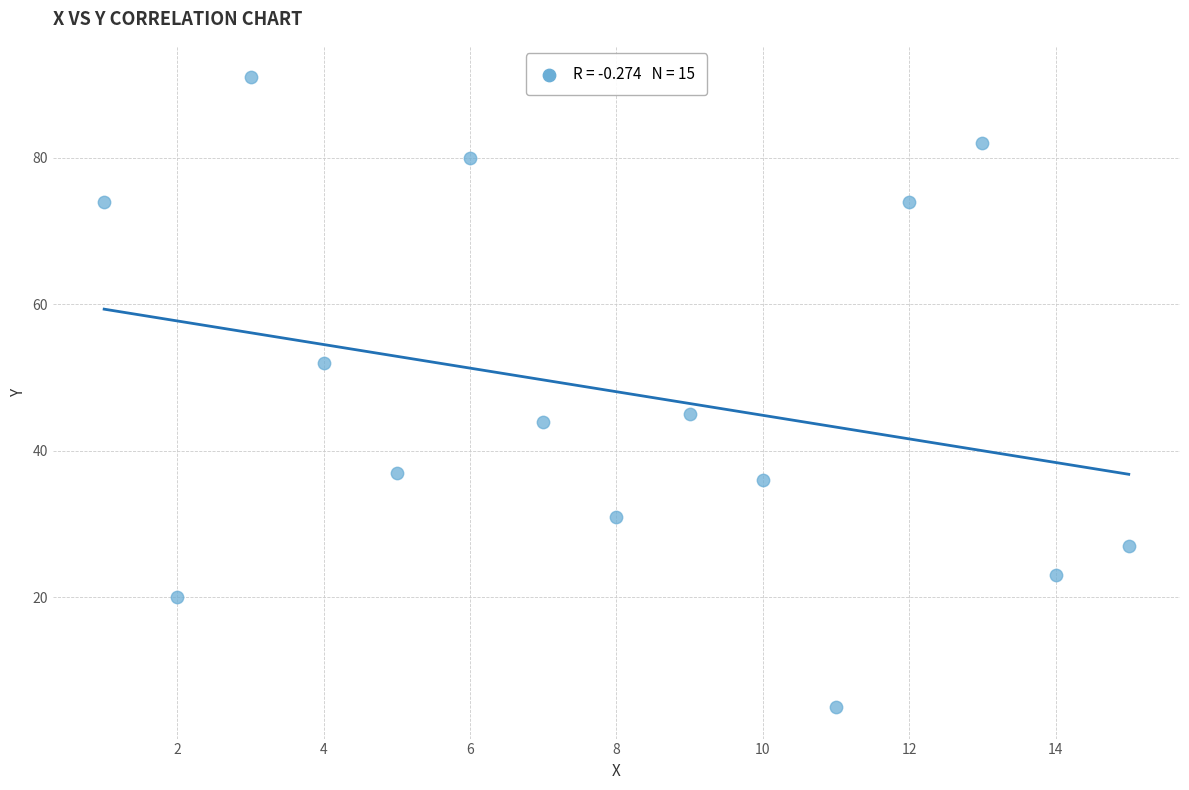

What Y value in the scatter plot is closest to 48?

45